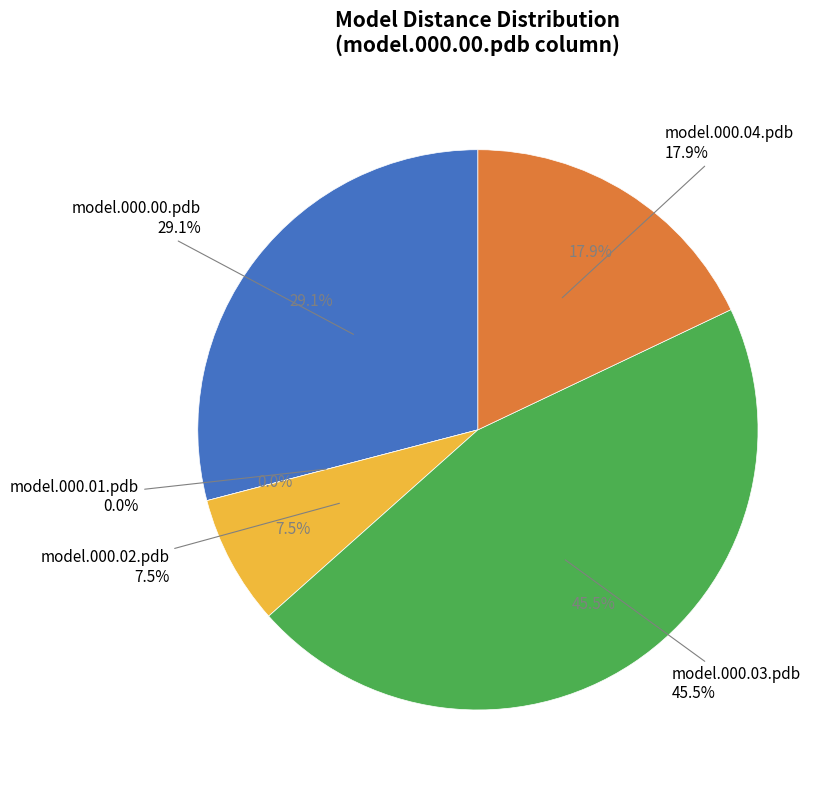

What percentage is the model.000.00.pdb slice, to the nearest percent?

29%